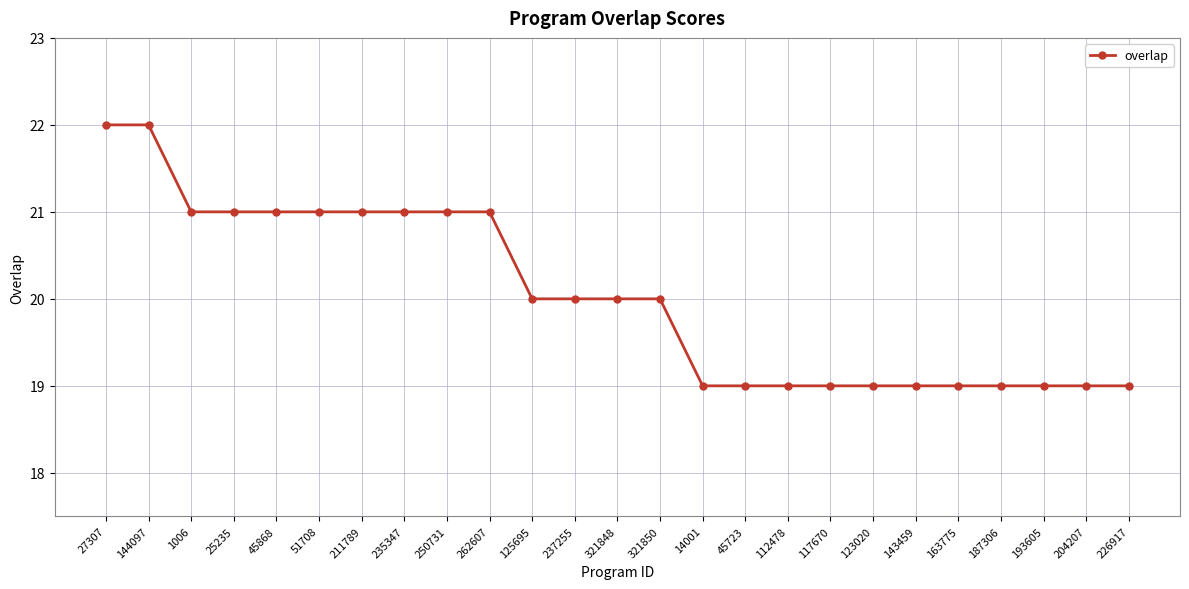

Which has a higher value, 321850 or 143459?

321850